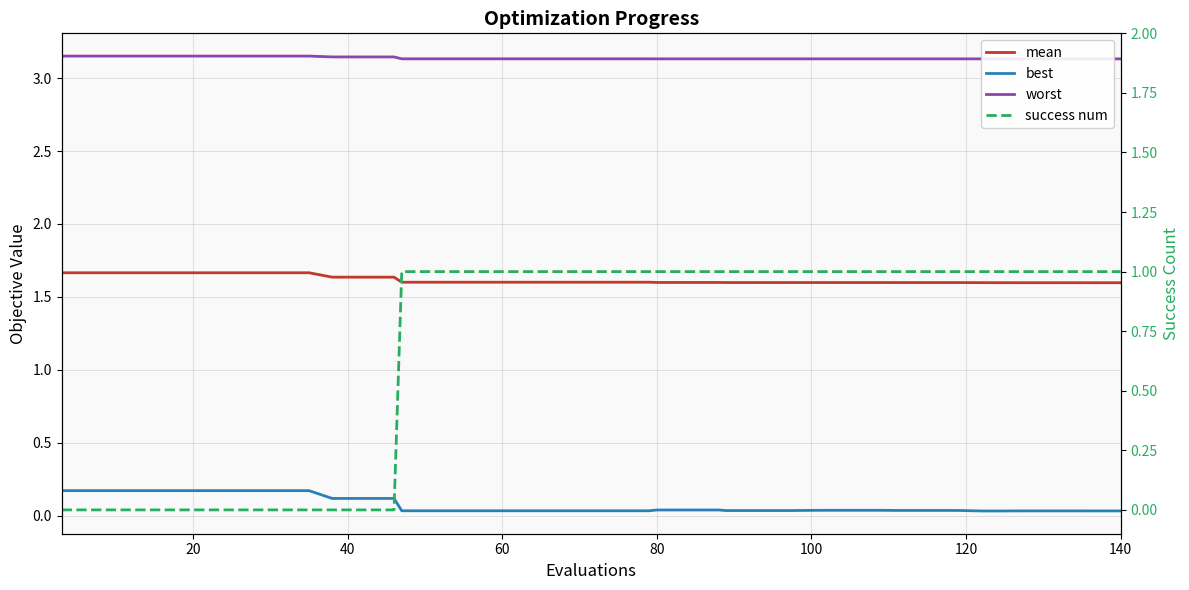

At how many categories does at least one series exceed 2?

40